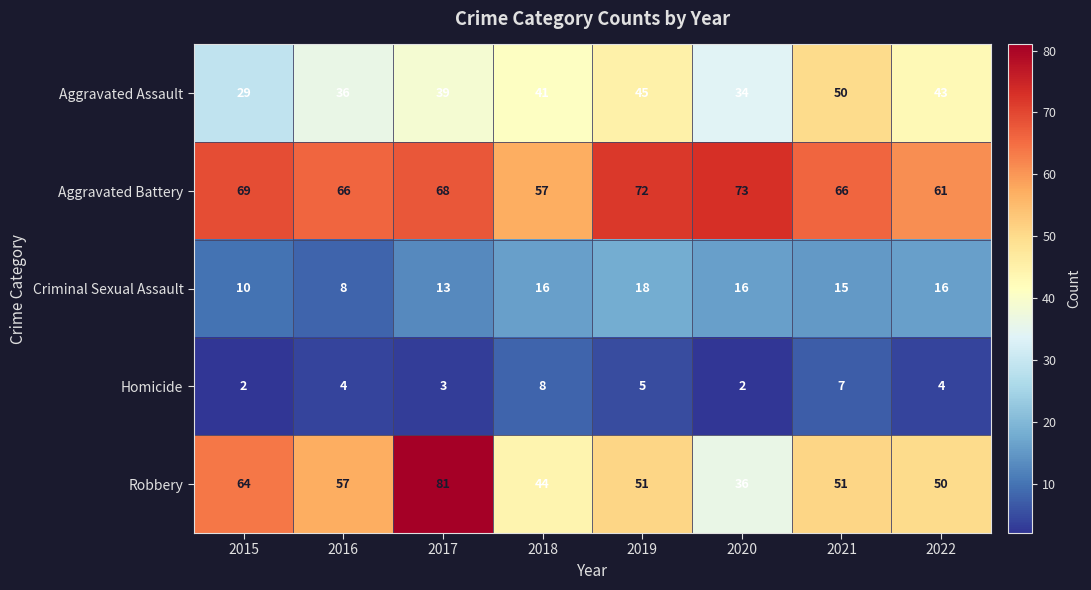

What is the difference between the second highest and minimum values in the Aggravated Battery series?

15